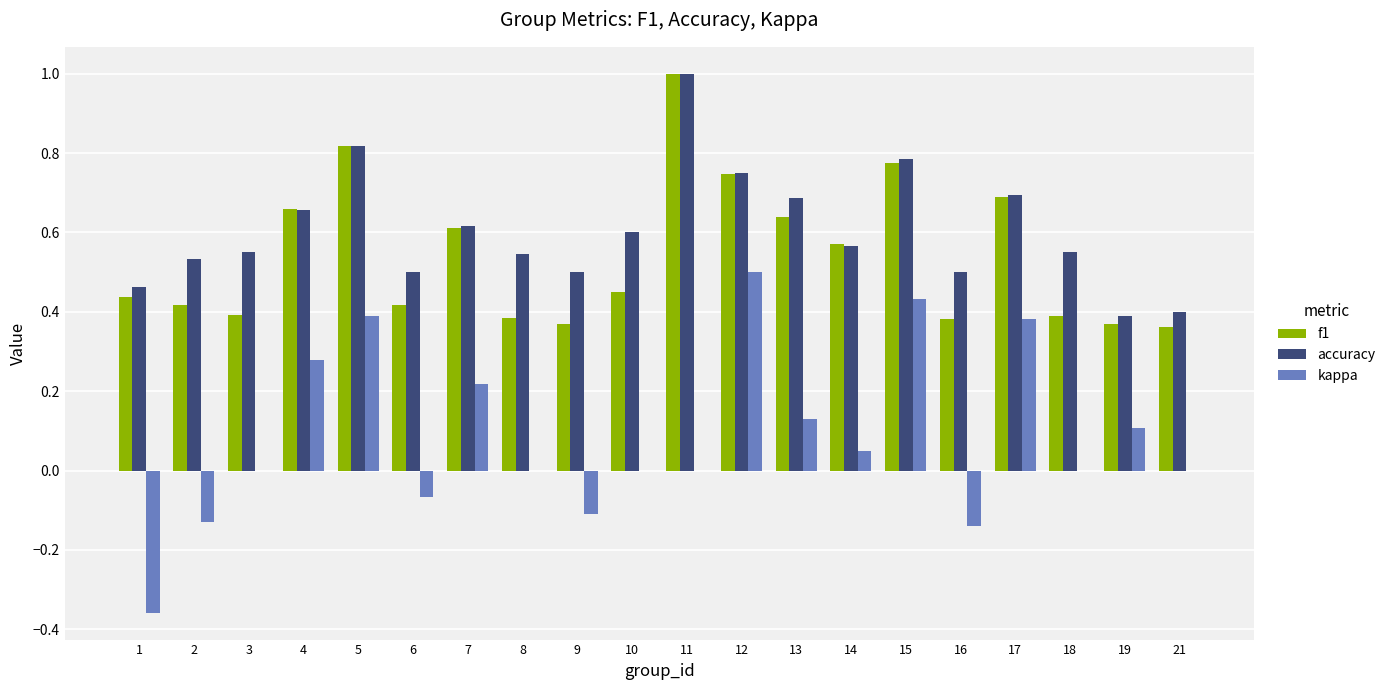

What is the sum of all kappa values?

1.7